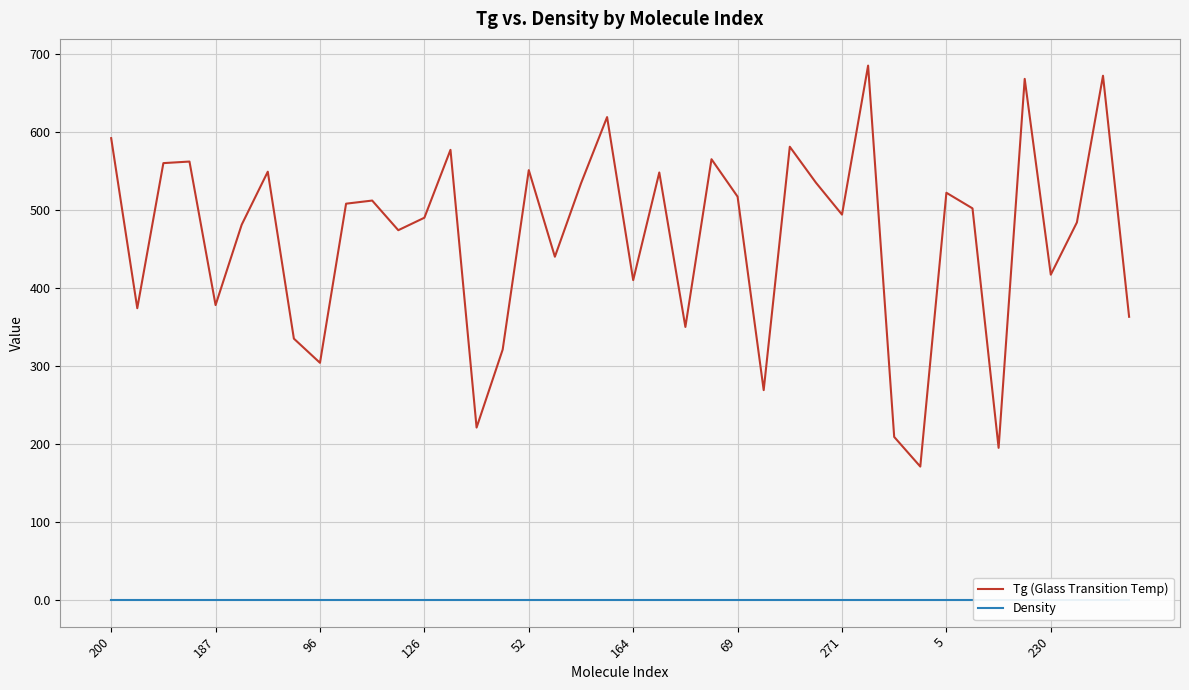

What is the spread (max minus min) of values at 5?

522